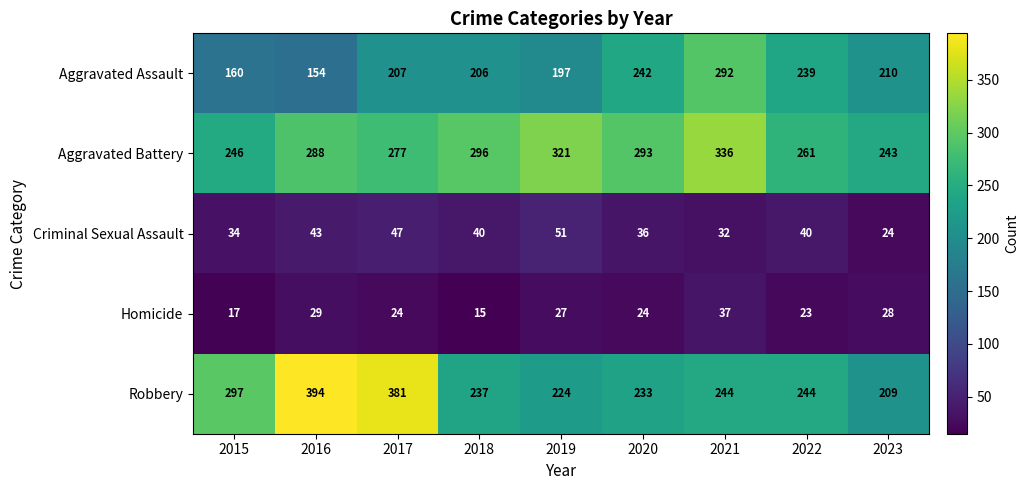

At 2015, list the series in order from smallest to largest.

Homicide, Criminal Sexual Assault, Aggravated Assault, Aggravated Battery, Robbery